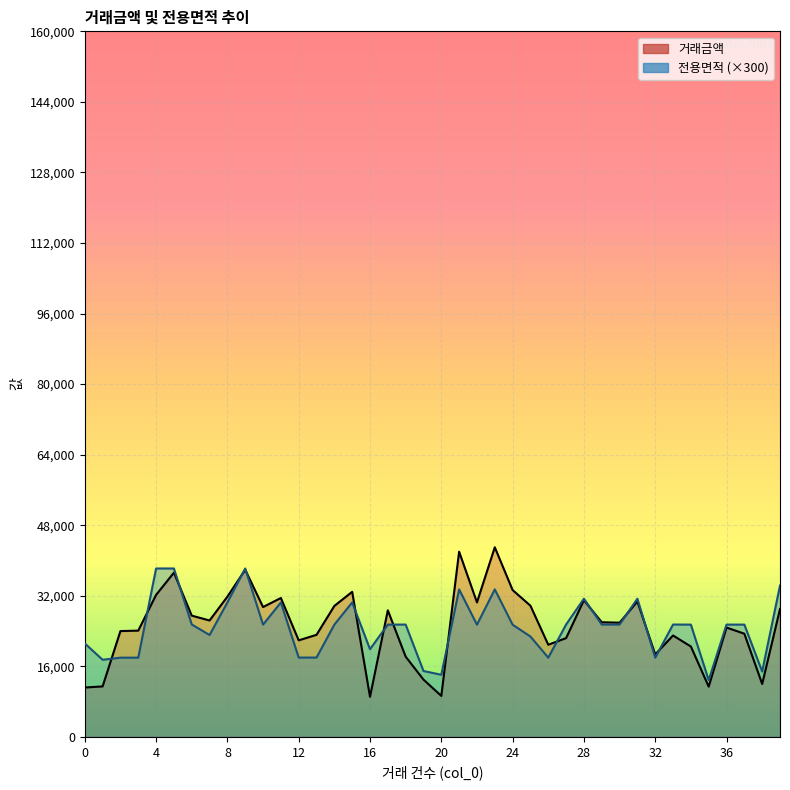

Rank the series at 16 from lowest to highest value.

거래금액, 전용면적